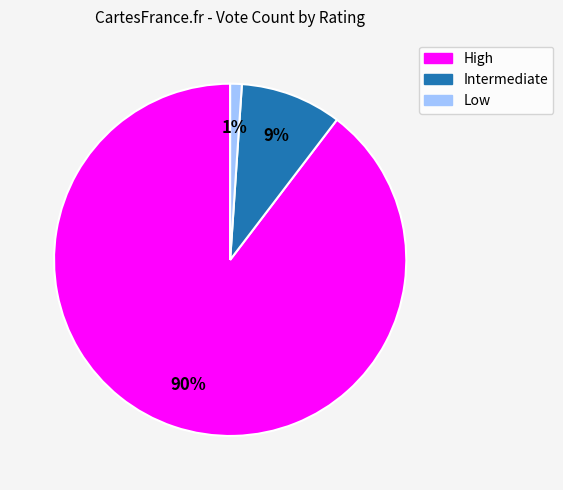

To the nearest percent, what is the difference between the largest and smallest slice percentages?

89%